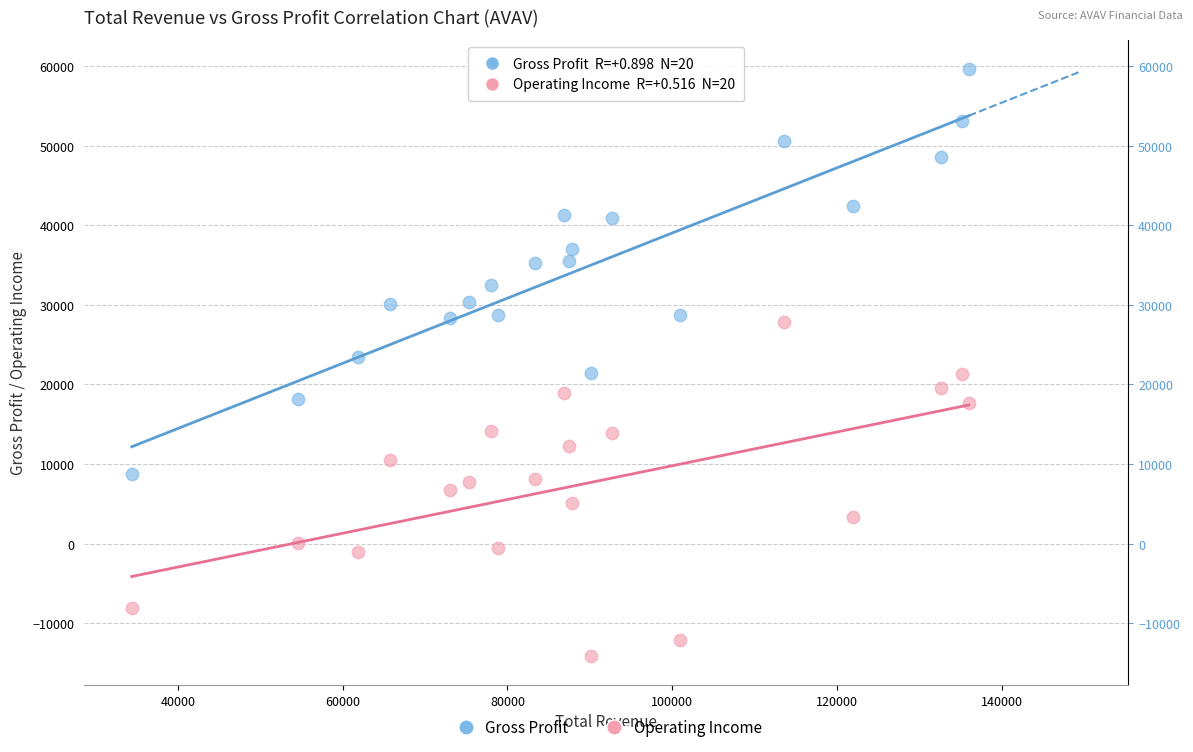

Which series has the widest spread of Y values?

Gross Profit